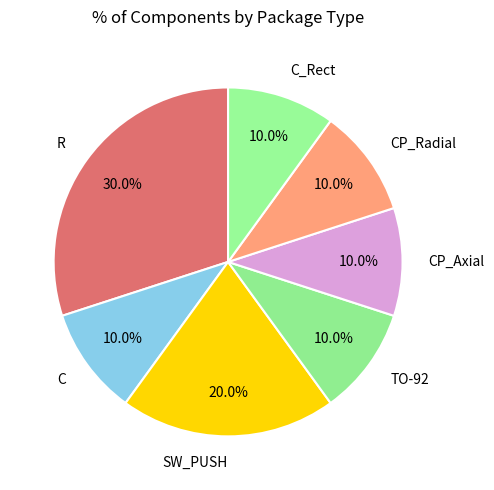

The TO-92 slice represents 10% of the pie. True or false?

True